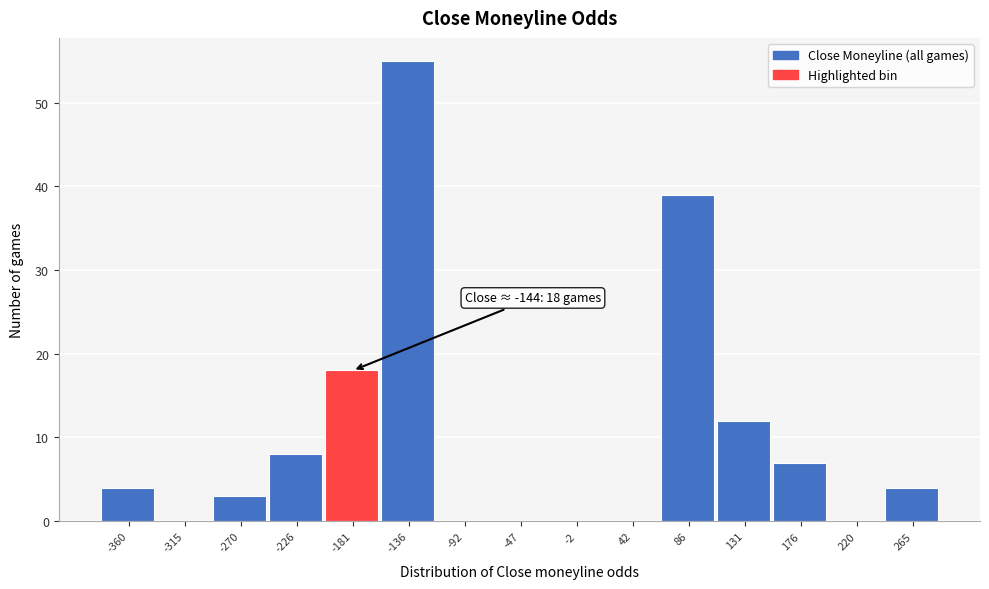

Reading right to left, extract all data points from this chart.

265=4	220=0	176=7	131=12	86=39	42=0	-2=0	-47=0	-92=0	-136=55	-181=18	-226=8	-270=3	-315=0	-360=4